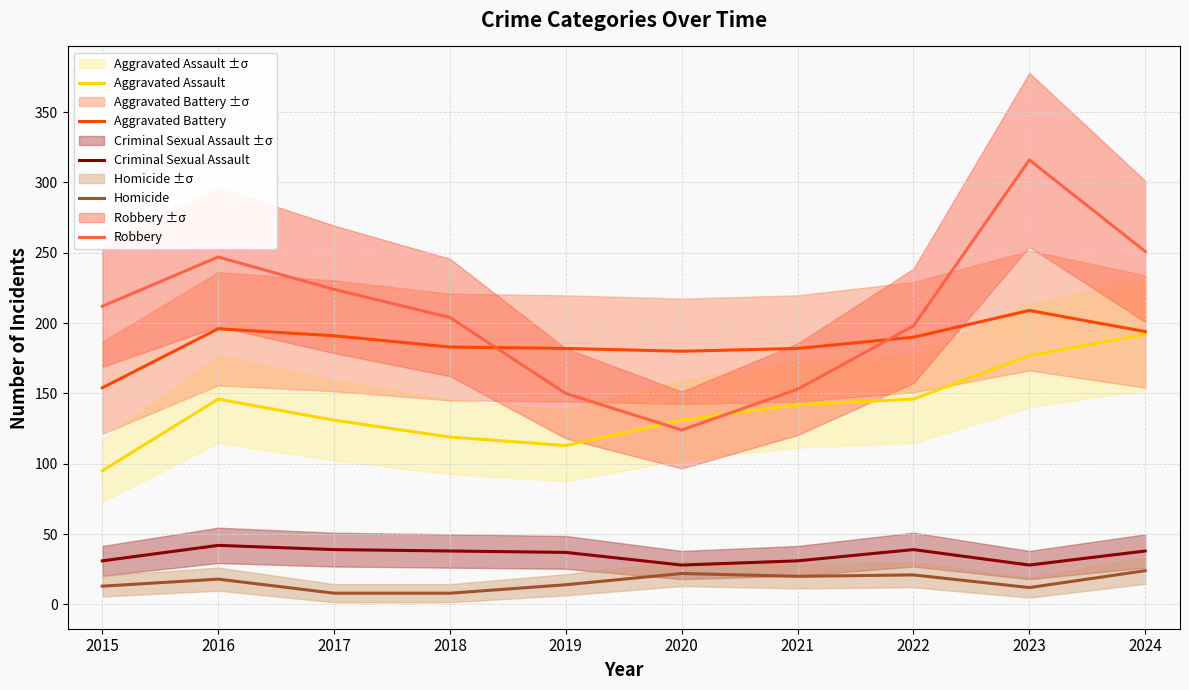

How many series are shown in this chart?

5